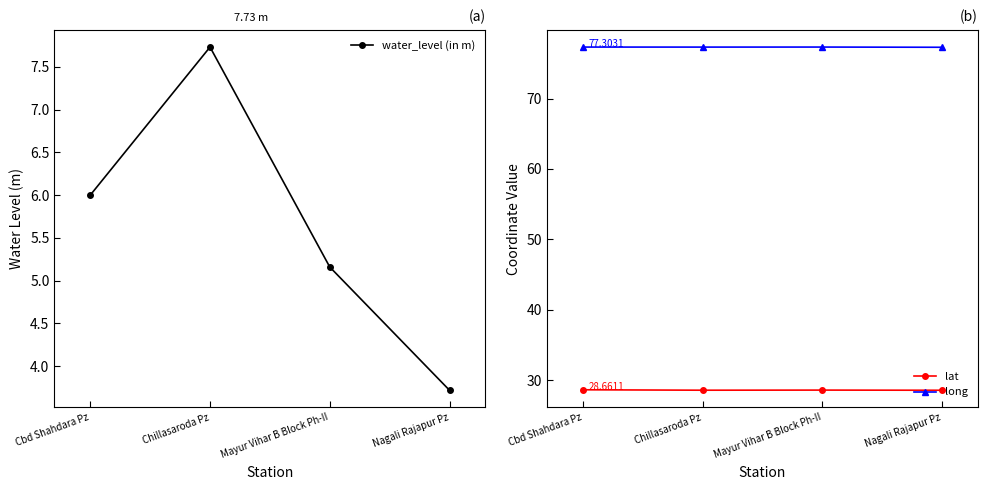

Which has a higher value, Cbd Shahdara Pz or Mayur Vihar B Block Ph-II?

Cbd Shahdara Pz